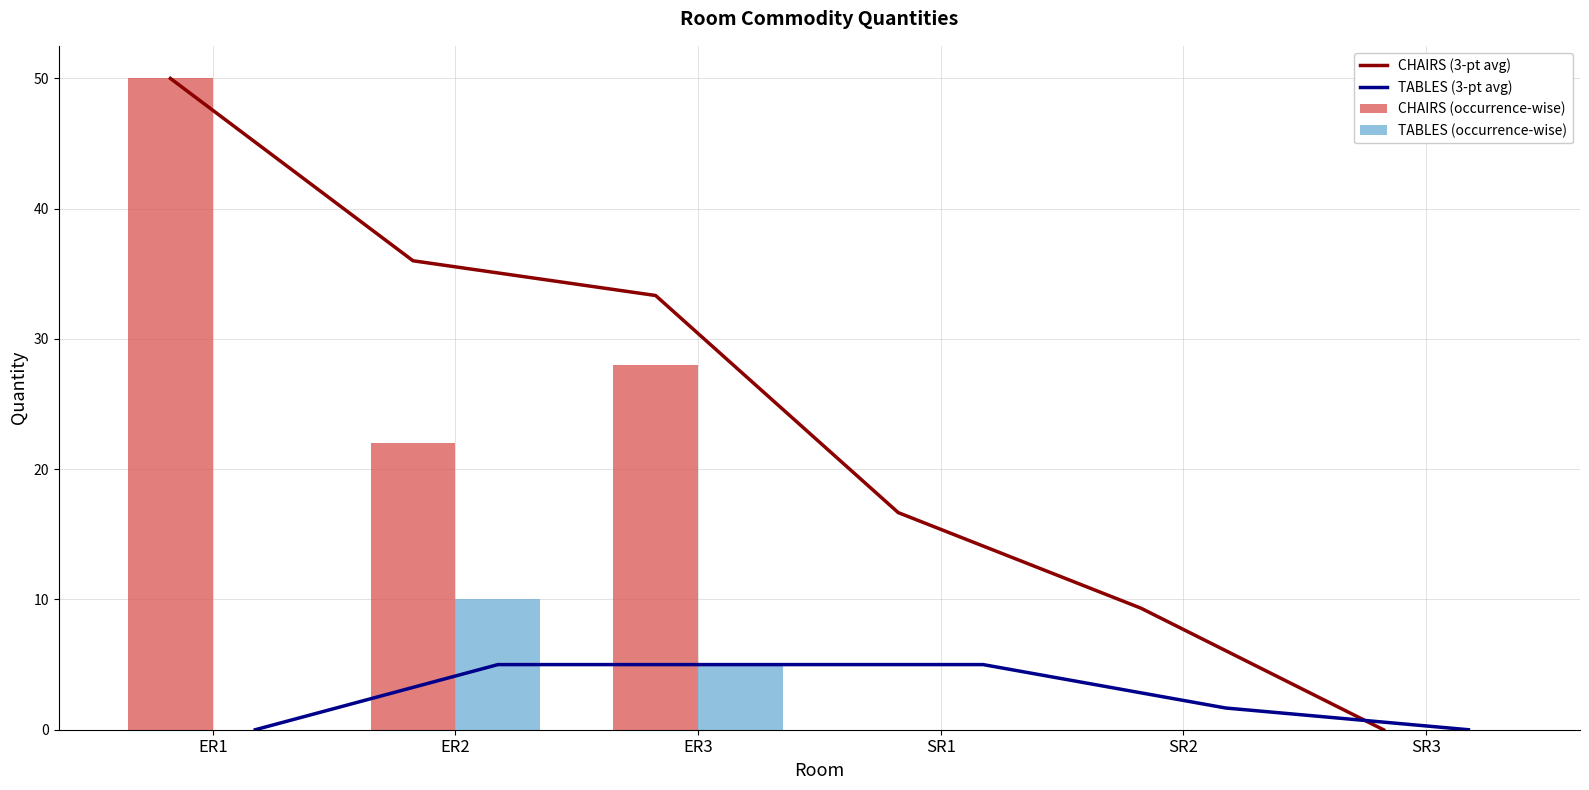

What position from the right is SR3?

1